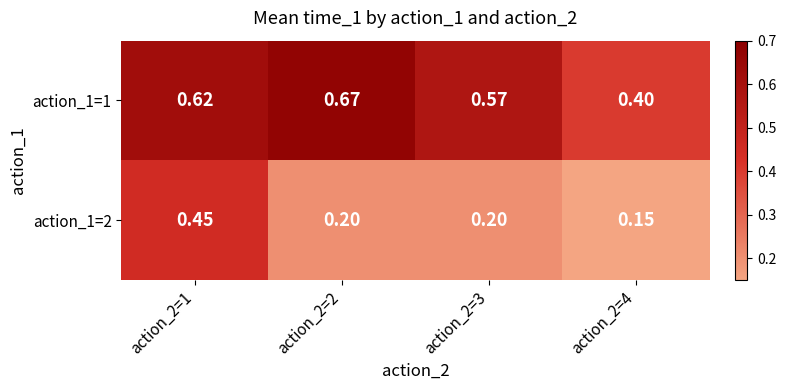

Is the value of action_1=1 at action_2=4 greater than the value of action_1=2 at action_2=4?

Yes